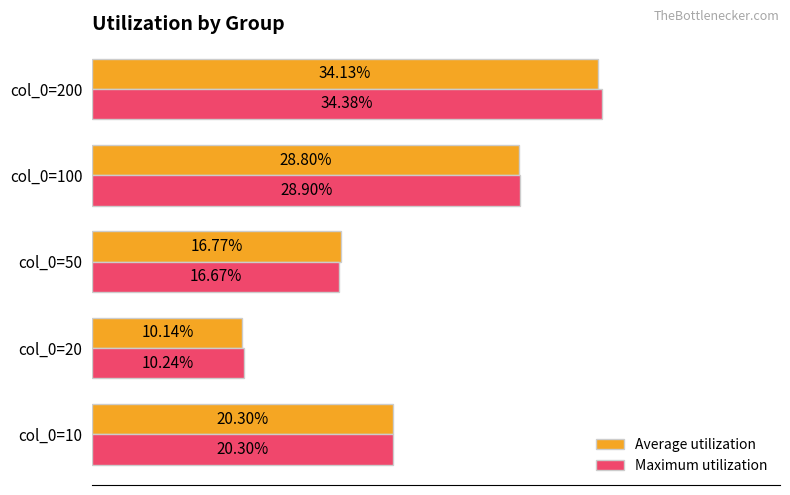

At which category is the sum across all series the highest?

col_0=200